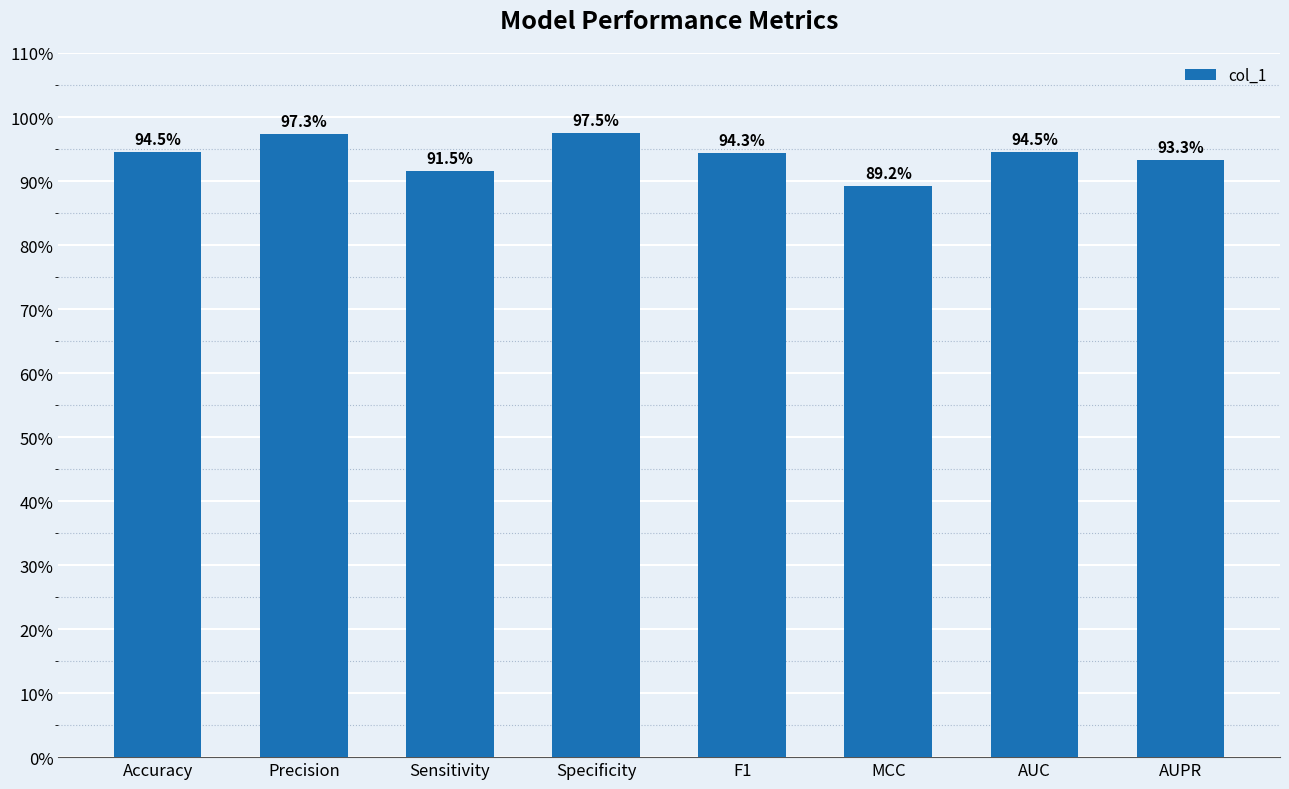

At which category does the chart reach its peak across all series?

Specificity